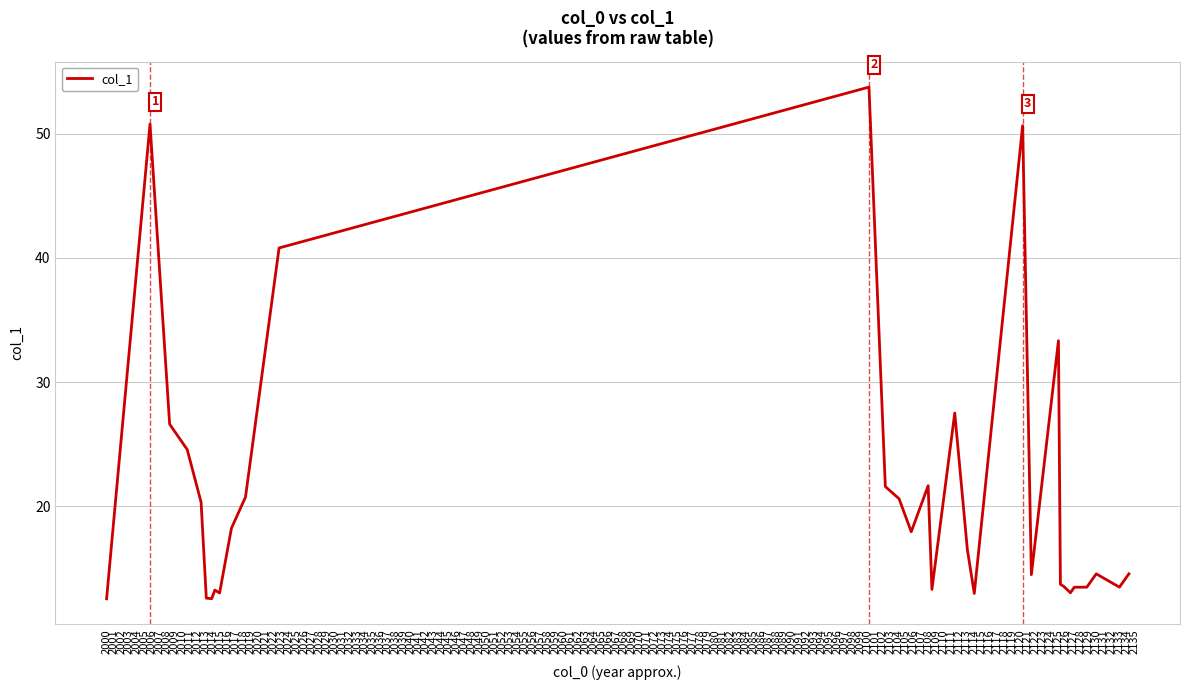

What is the greatest value displayed?

53.7